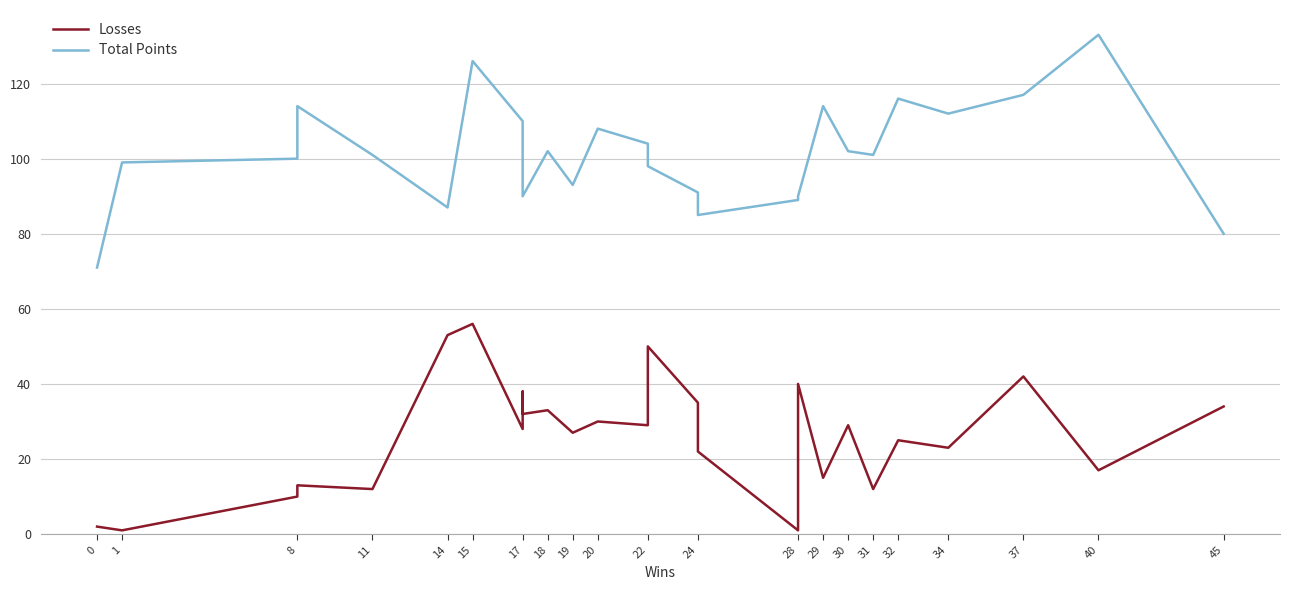

Is this an area chart (filled region under the line)?

No